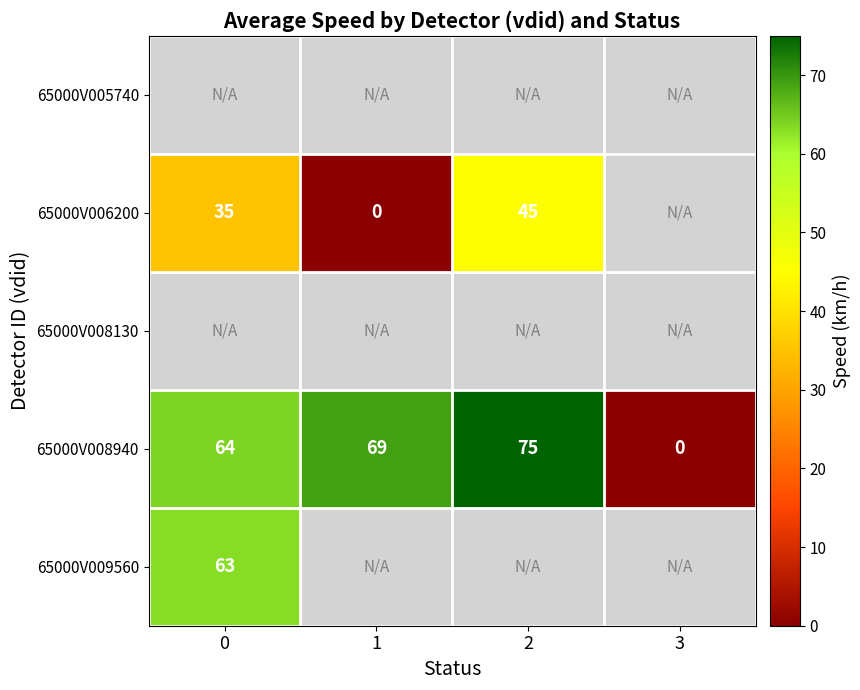

What is the difference between the 65000V008940 values at 3 and 1?

69